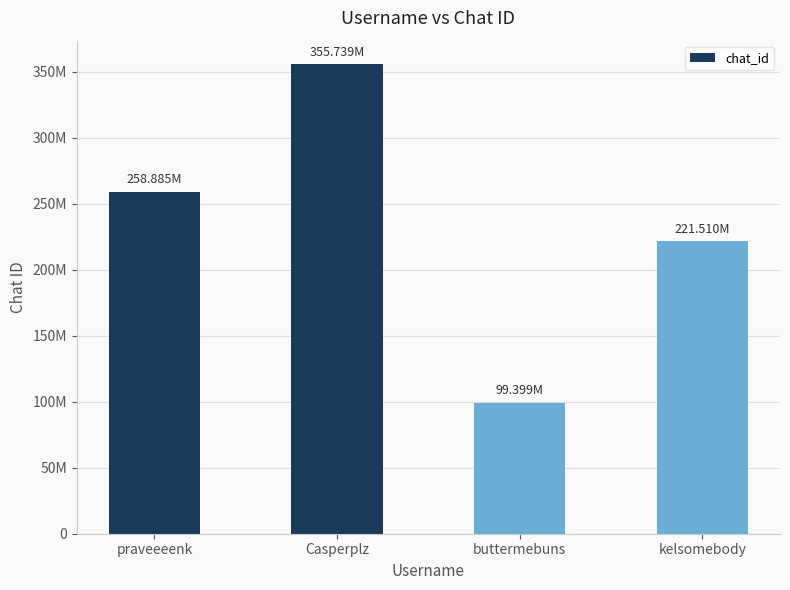

Are the bars horizontal?

No